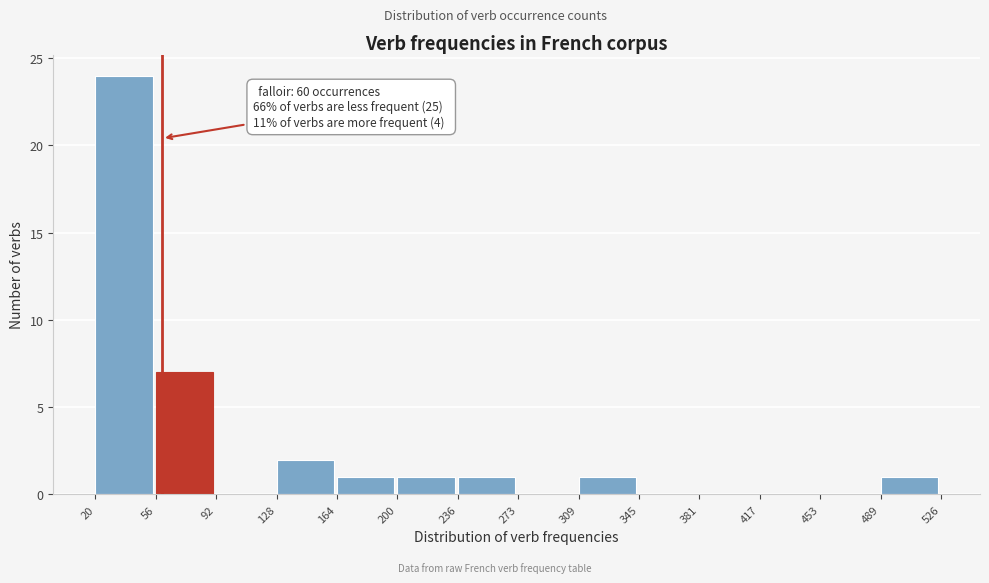

Over which range of the x-axis is the bar tallest?

20 to 56